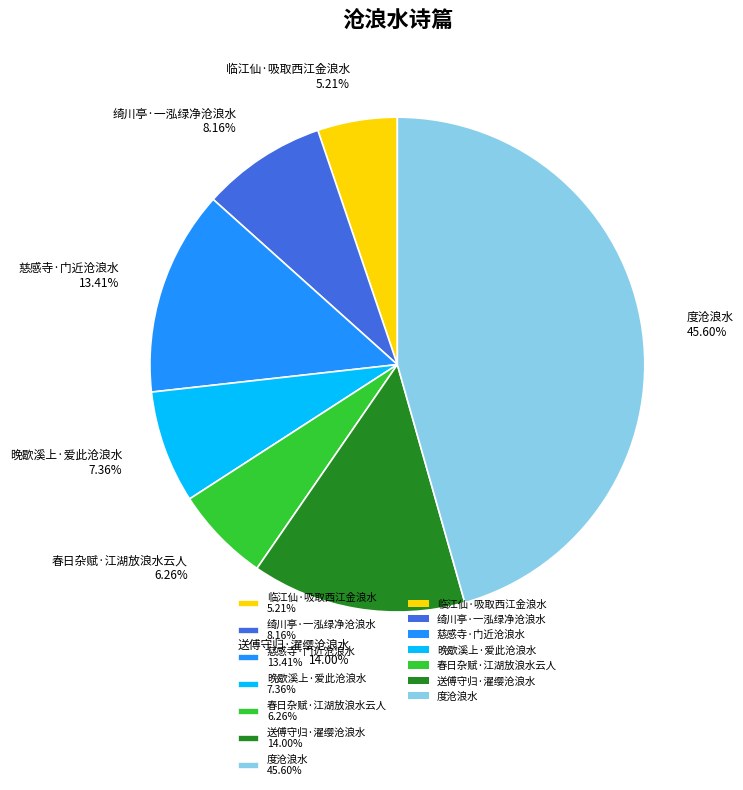

The 度沧浪水 slice represents 55% of the pie. True or false?

False